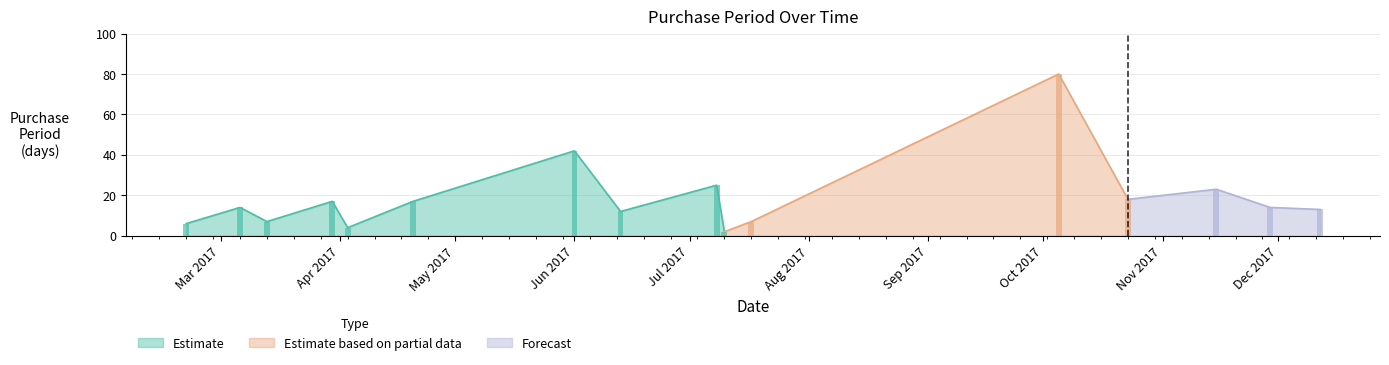

The value at 2017-10-05 is 80. True or false?

True